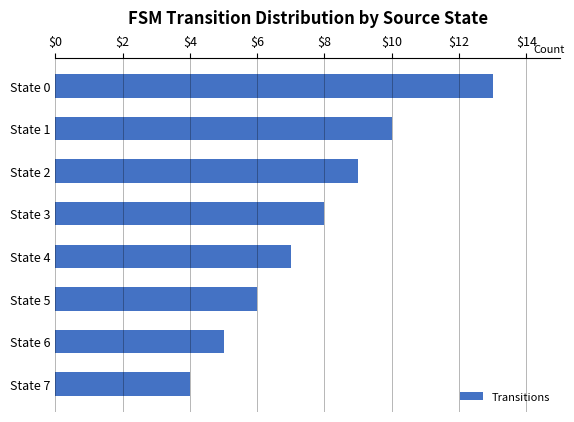

Reading bottom to top, what are all the values shown in this chart?

4	5	6	7	8	9	10	13